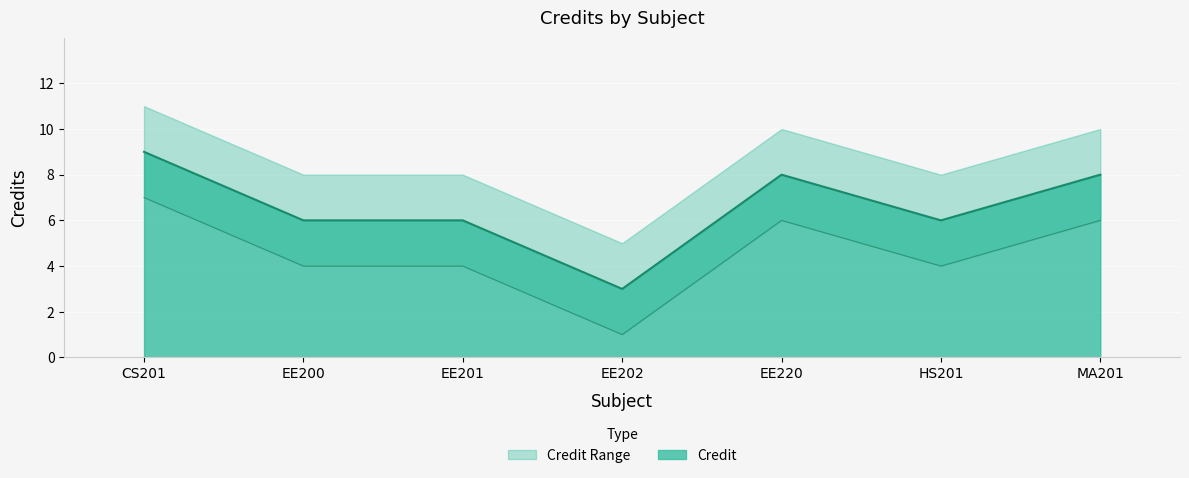

Where is the data nearest to the value 6?

EE200